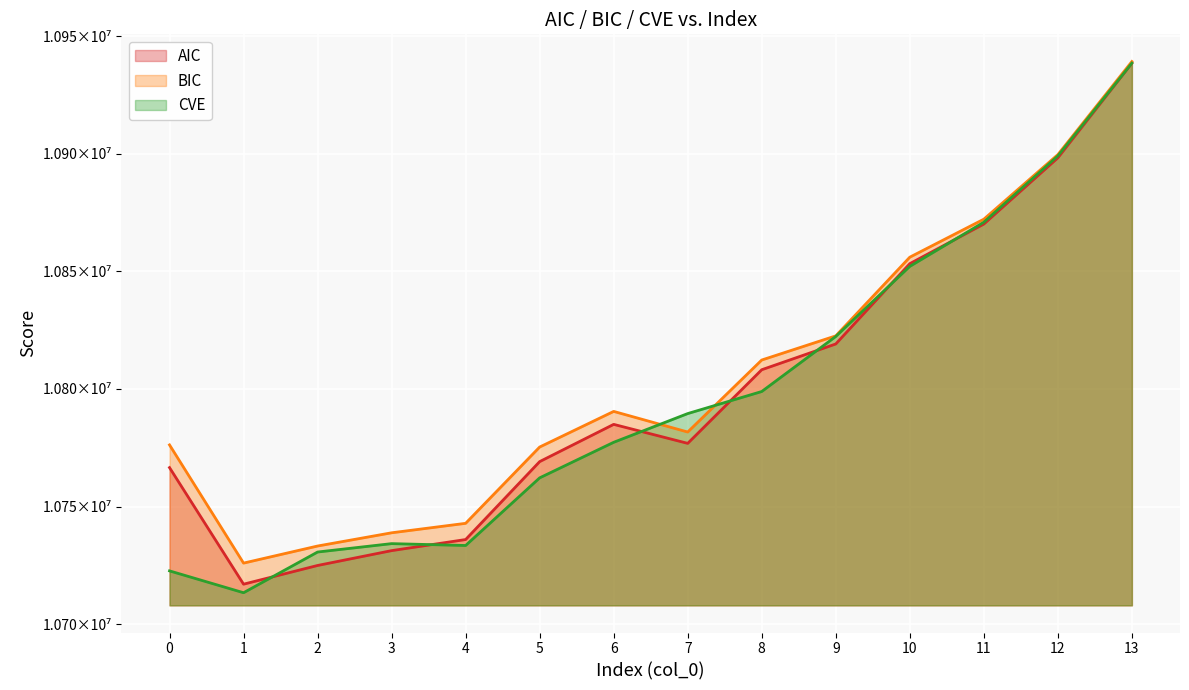

Rank the categories by BIC value from highest to lowest.

13, 12, 11, 10, 9, 8, 6, 7, 0, 5, 4, 3, 2, 1